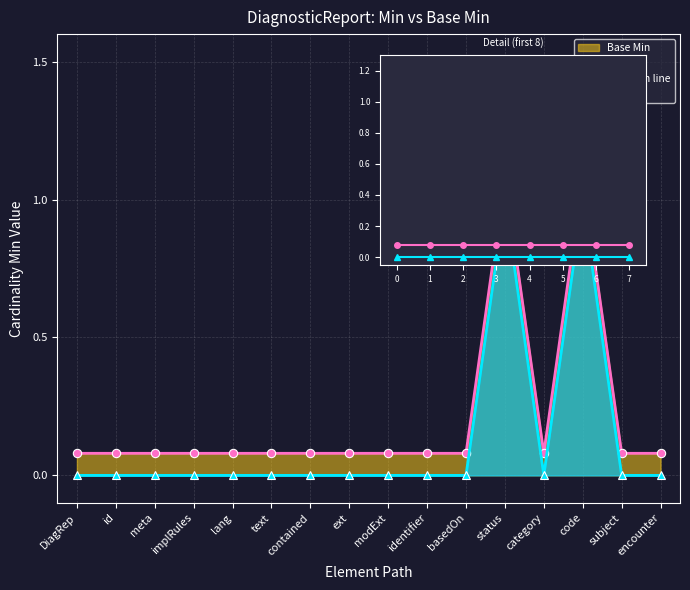

At which category is the sum across all series the highest?

DiagnosticReport.status